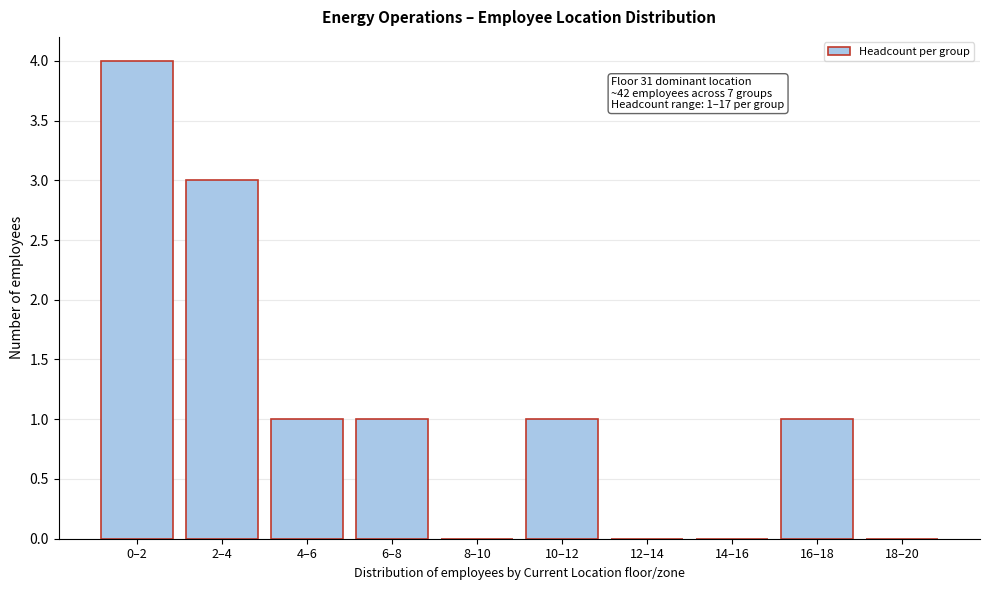

Reading left to right, what are all the values shown in this chart?

0–2=4	2–4=3	4–6=1	6–8=1	8–10=0	10–12=1	12–14=0	14–16=0	16–18=1	18–20=0